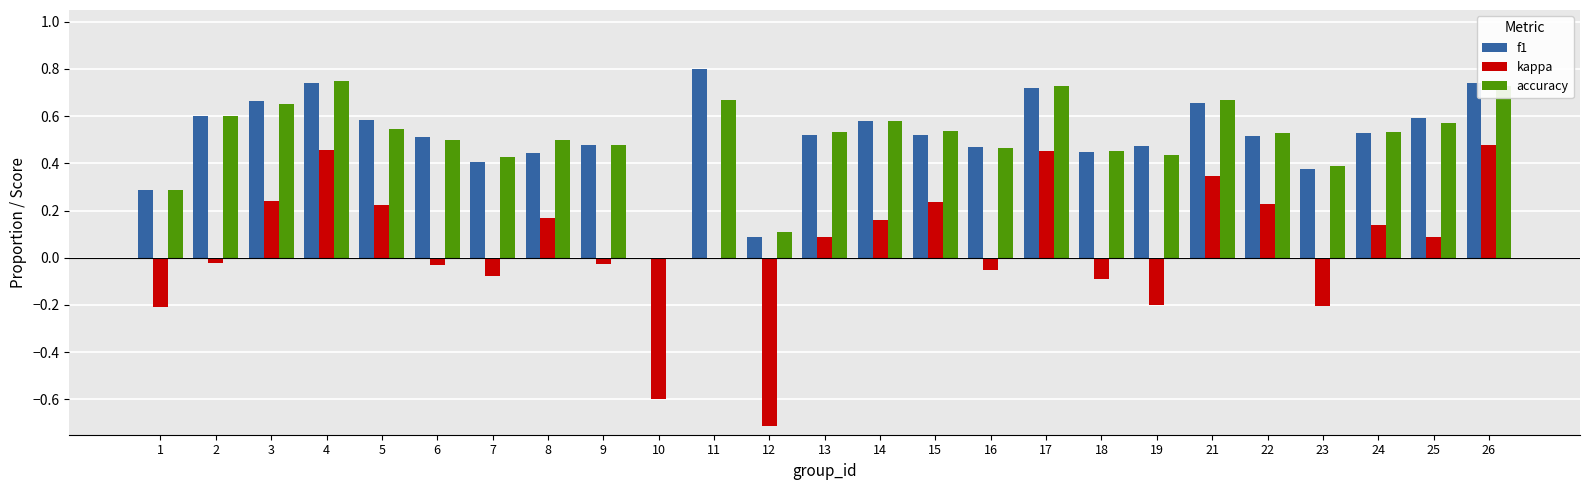

Is the value of accuracy at 11 greater than the value of f1 at 26?

No